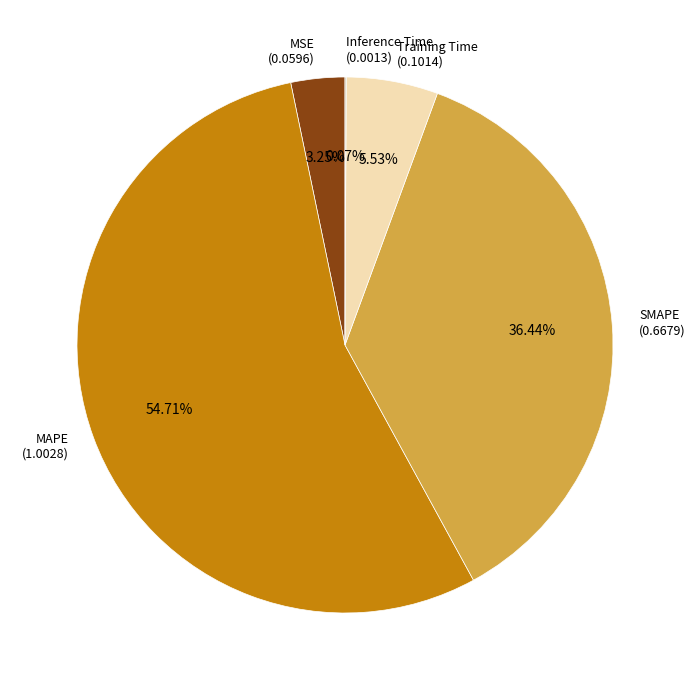

To the nearest percent, what is the difference between the largest and smallest slice percentages?

55%